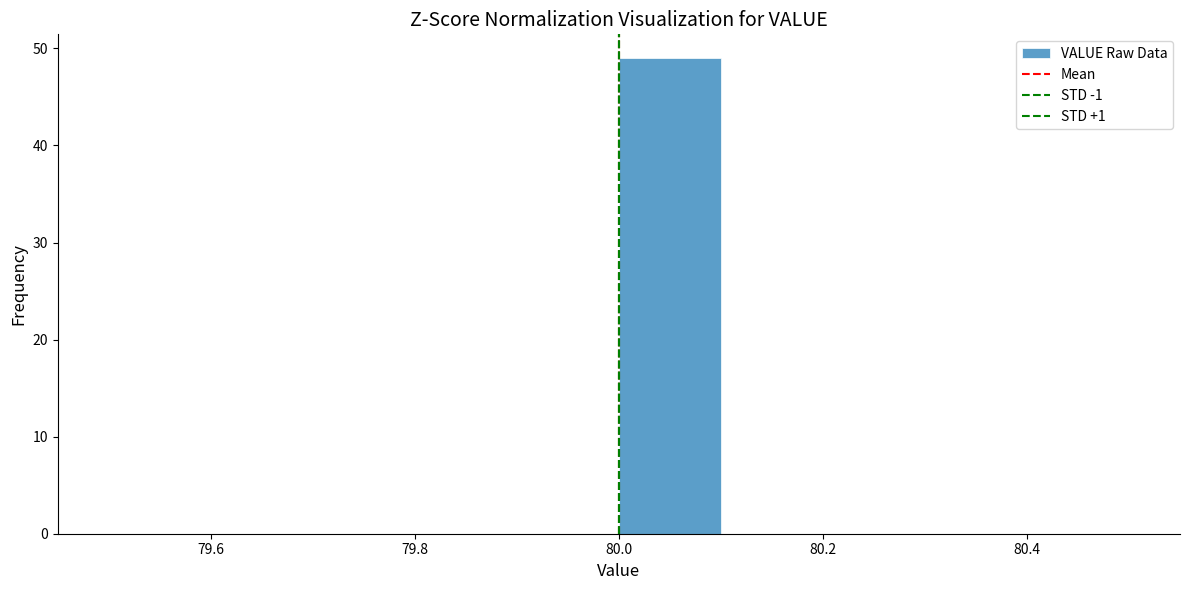

Over which range of the x-axis is the bar tallest?

80.0 to 80.1